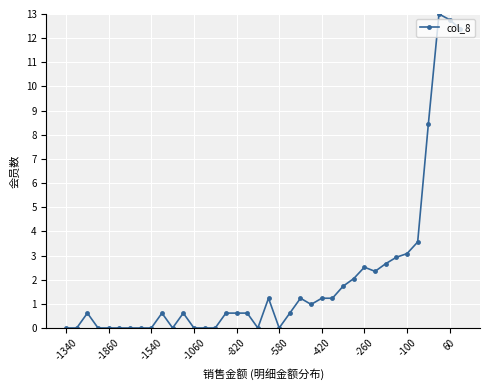

What is the difference between the second highest and second lowest values?

12.8